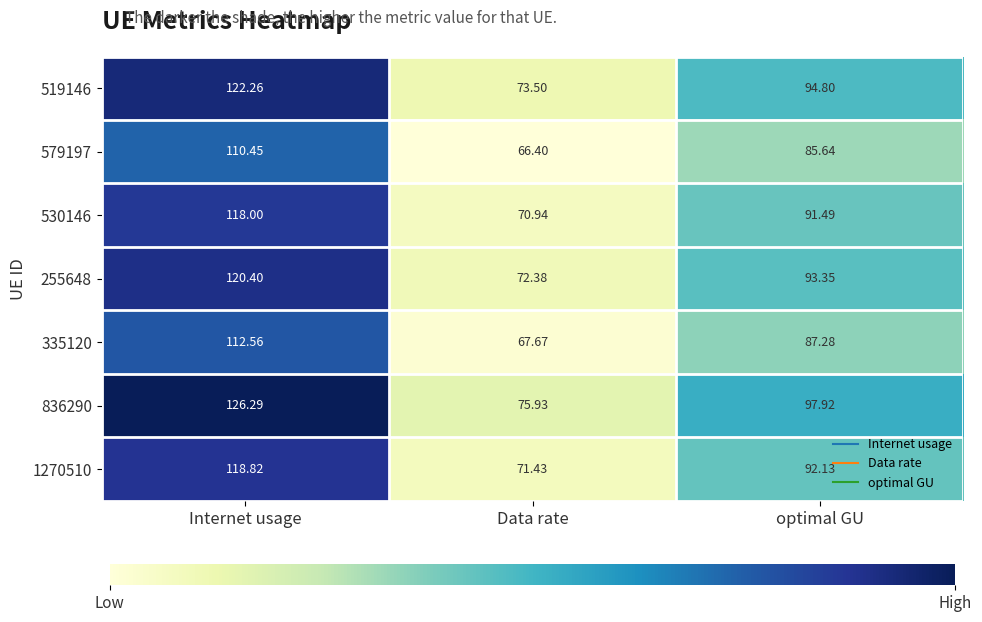

Rank the series by their maximum value, from lowest to highest.

579197, 335120, 530146, 1270510, 255648, 519146, 836290